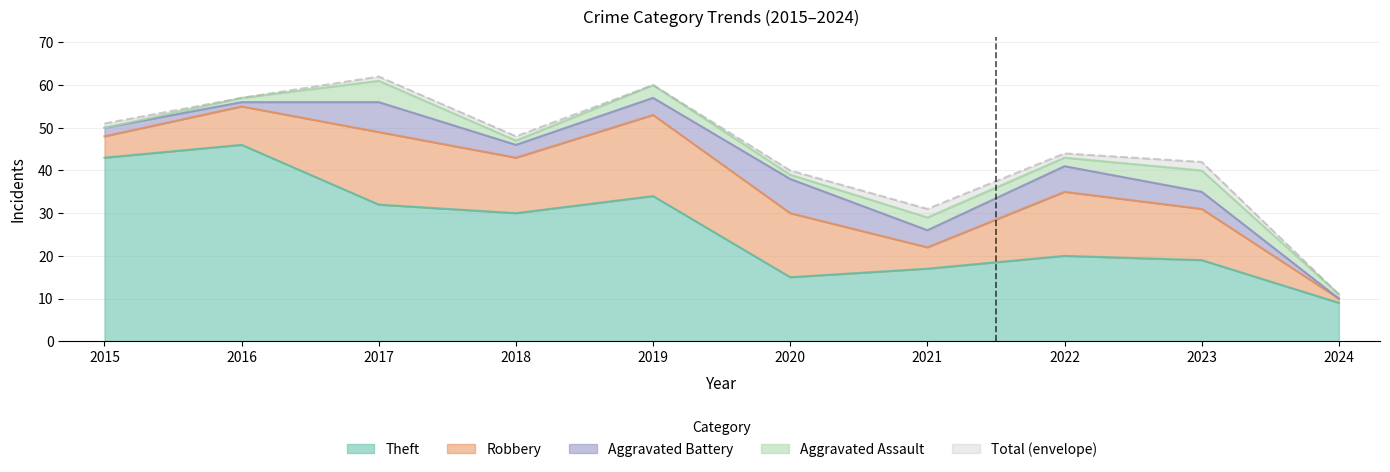

Does the chart have visible grid lines?

Yes